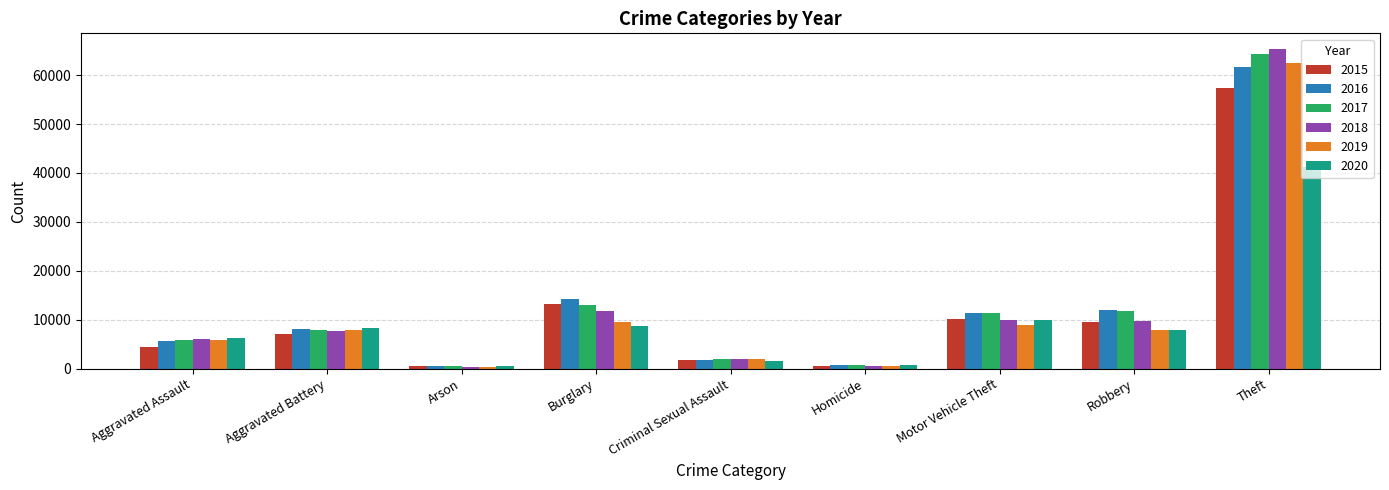

What is the label of the 1st bar from the left?

Aggravated Assault